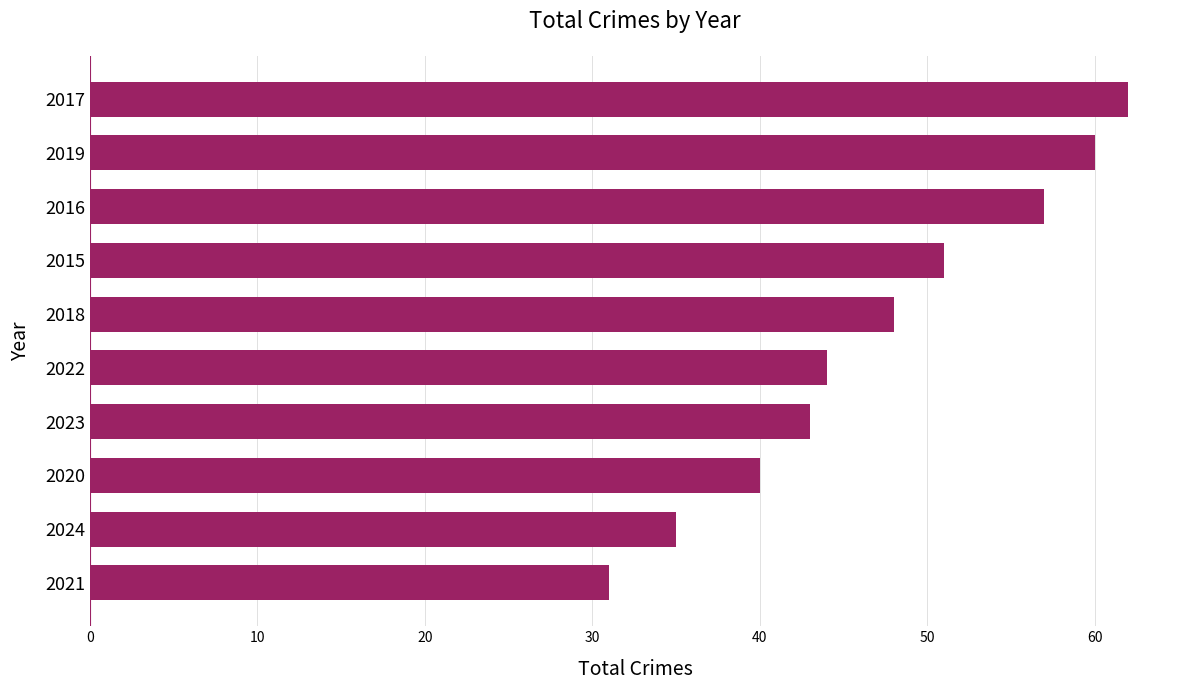

Approximately how many times larger is the value at 2019 compared to 2017?

1.0